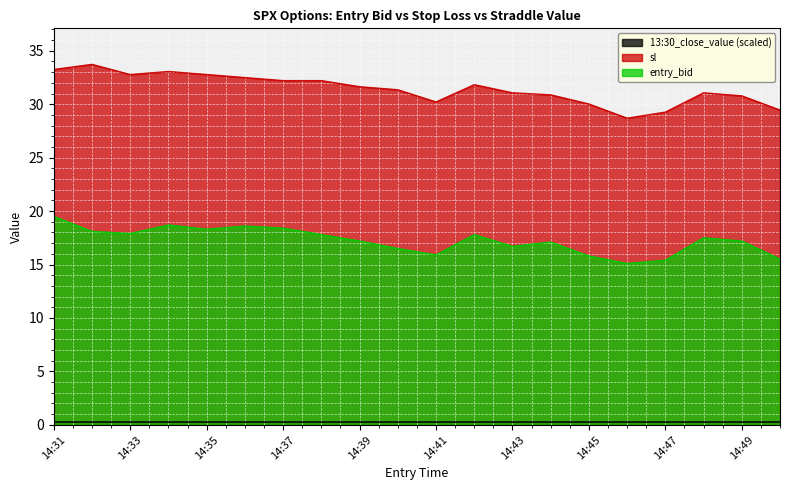

How many values in the entry_bid series are below 17?

7